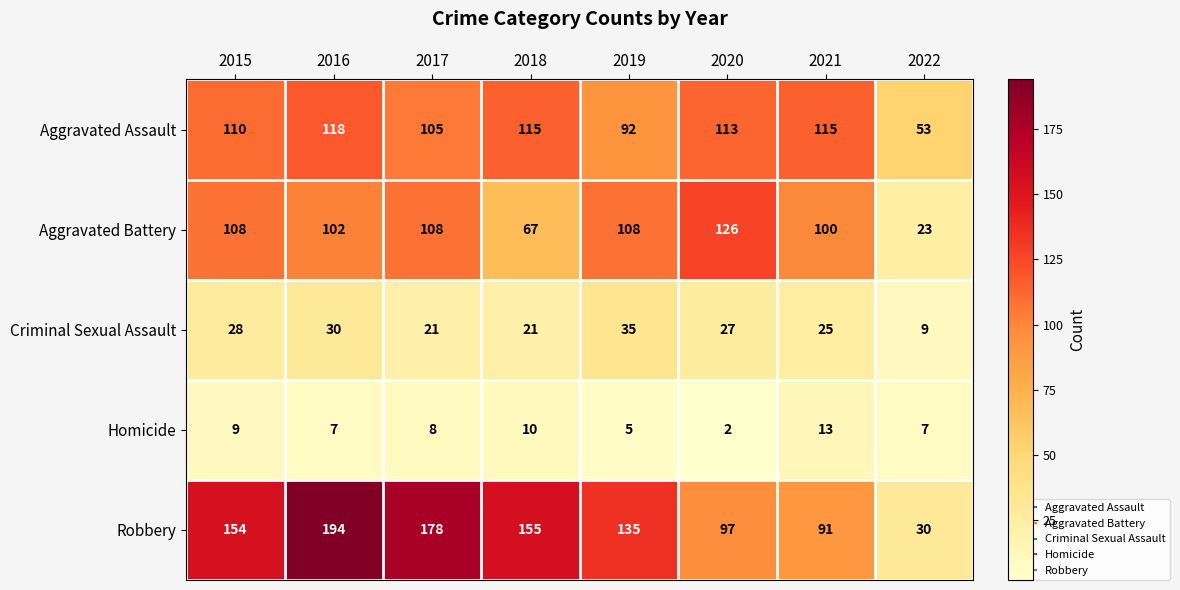

Where does the Aggravated Assault series first go above 113?

2016